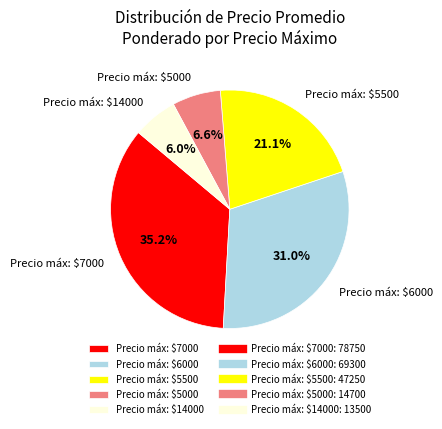

What portion of the pie excludes Precio máx: $5500?

78.9%